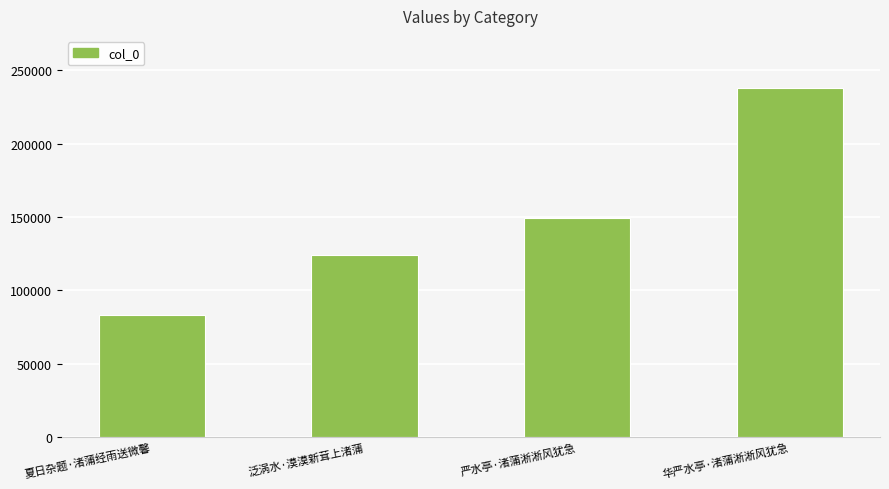

Reading right to left, extract all data points from this chart.

237866	149229	124201	82932